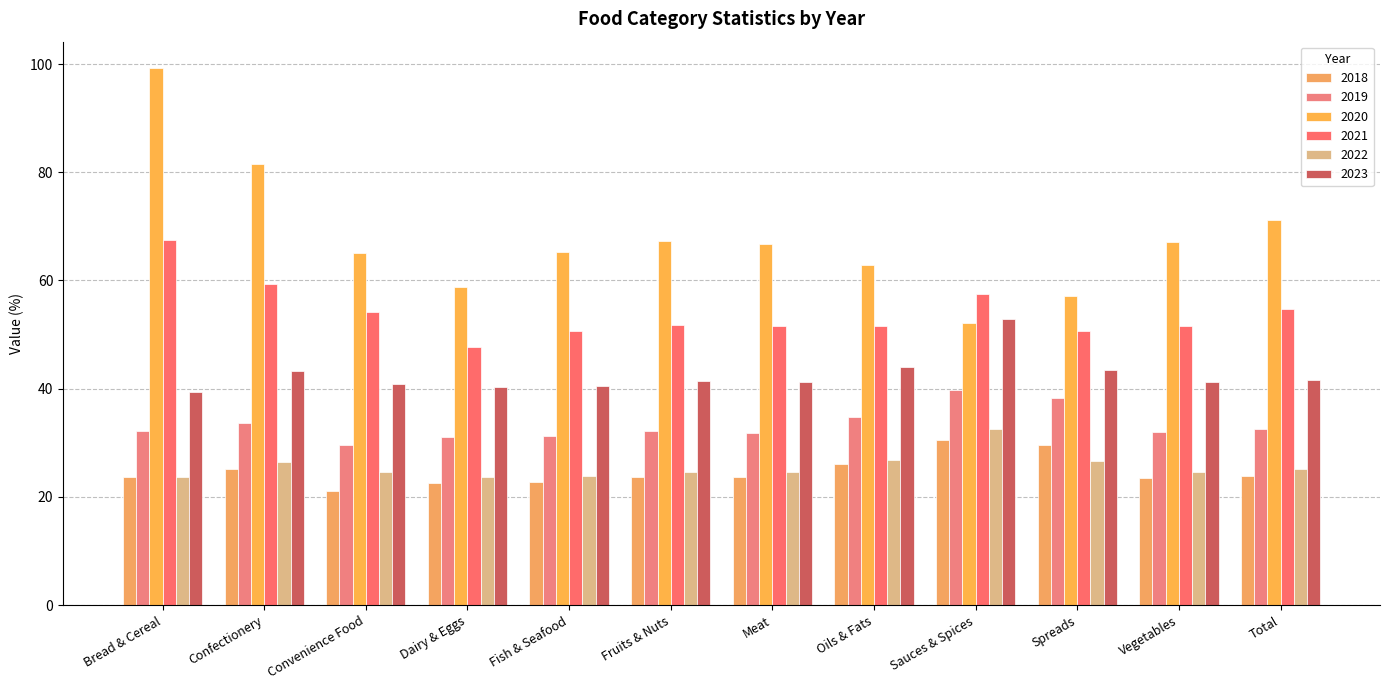

Read the 2021 value at Spreads.

50.7